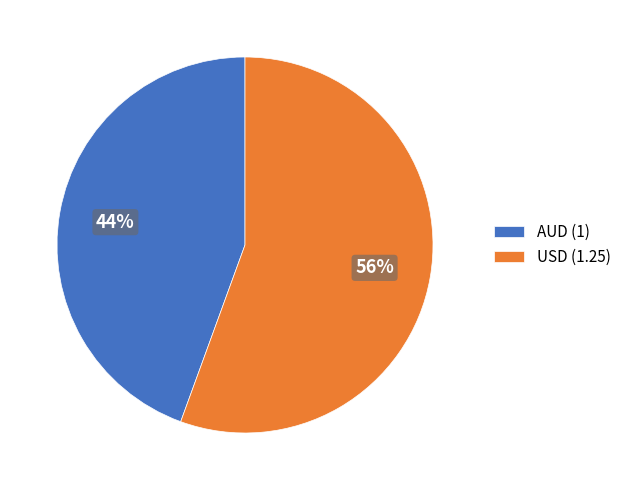

What is the smallest slice in the pie chart?

AUD